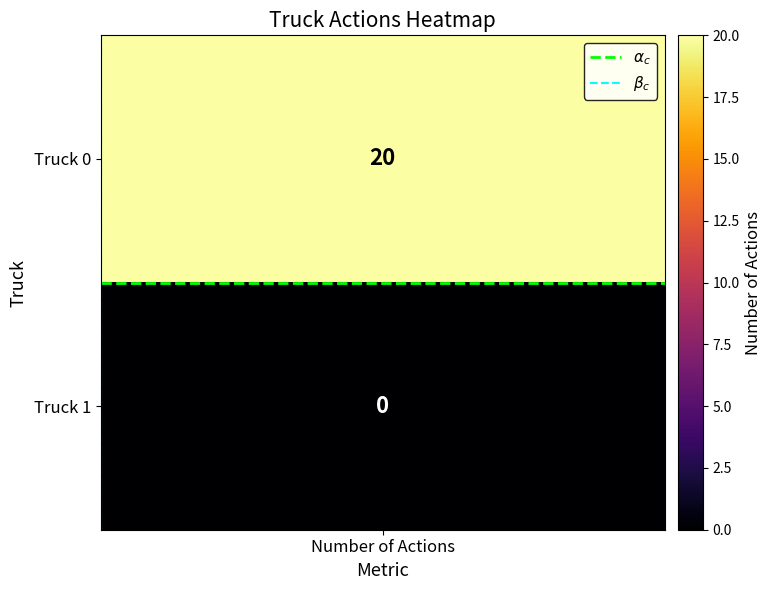

What is the sum of all $\beta_c$ values?

1.0